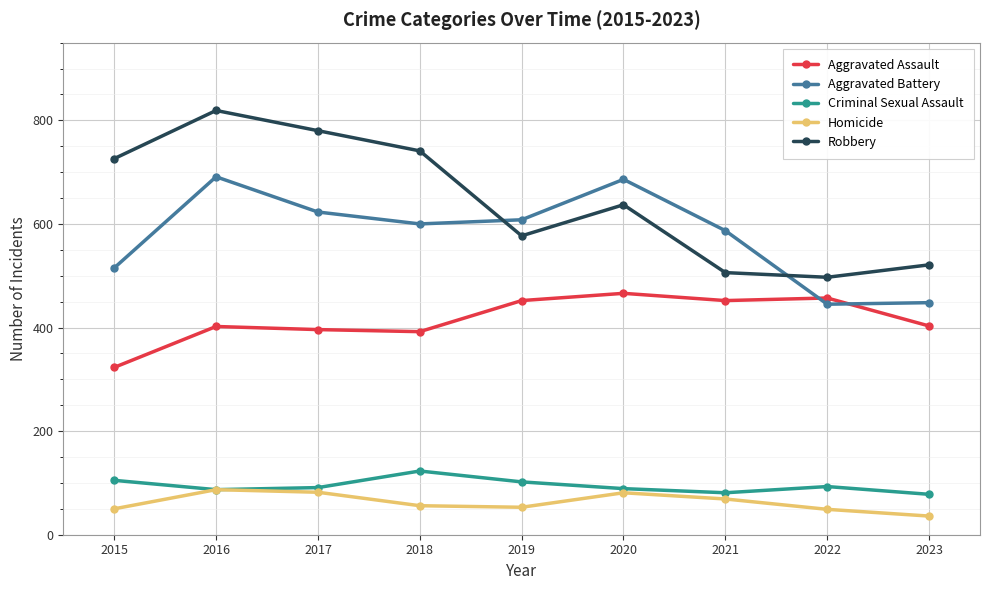

What is the average value of the Criminal Sexual Assault series?

94